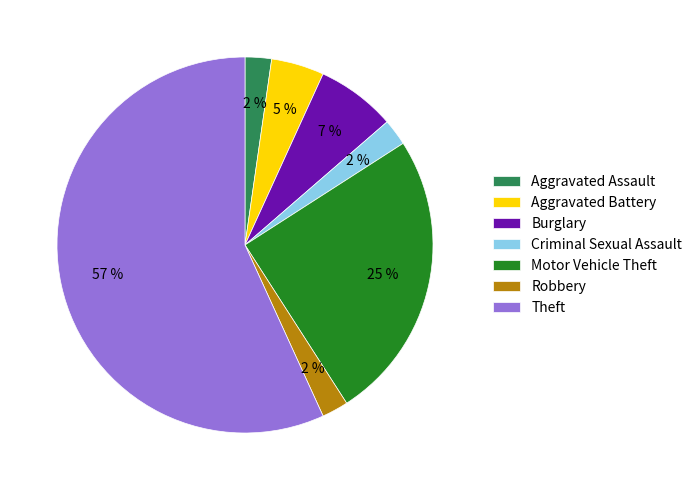

The Aggravated Assault slice represents 17% of the pie. True or false?

False